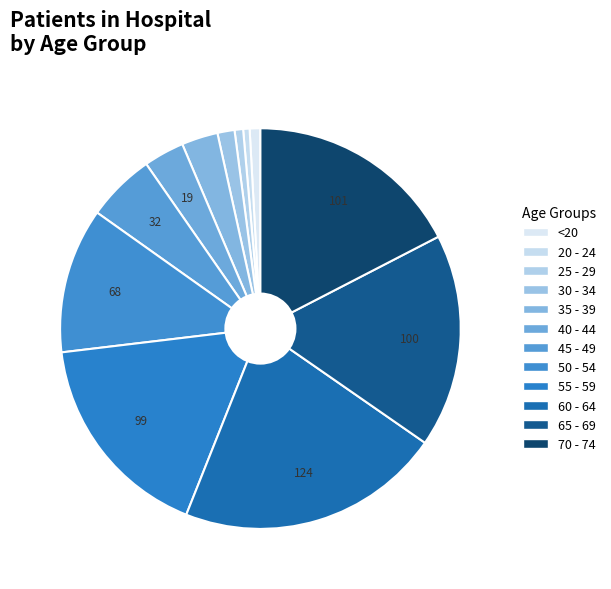

Does 45 - 49 account for over 50% of the chart?

No